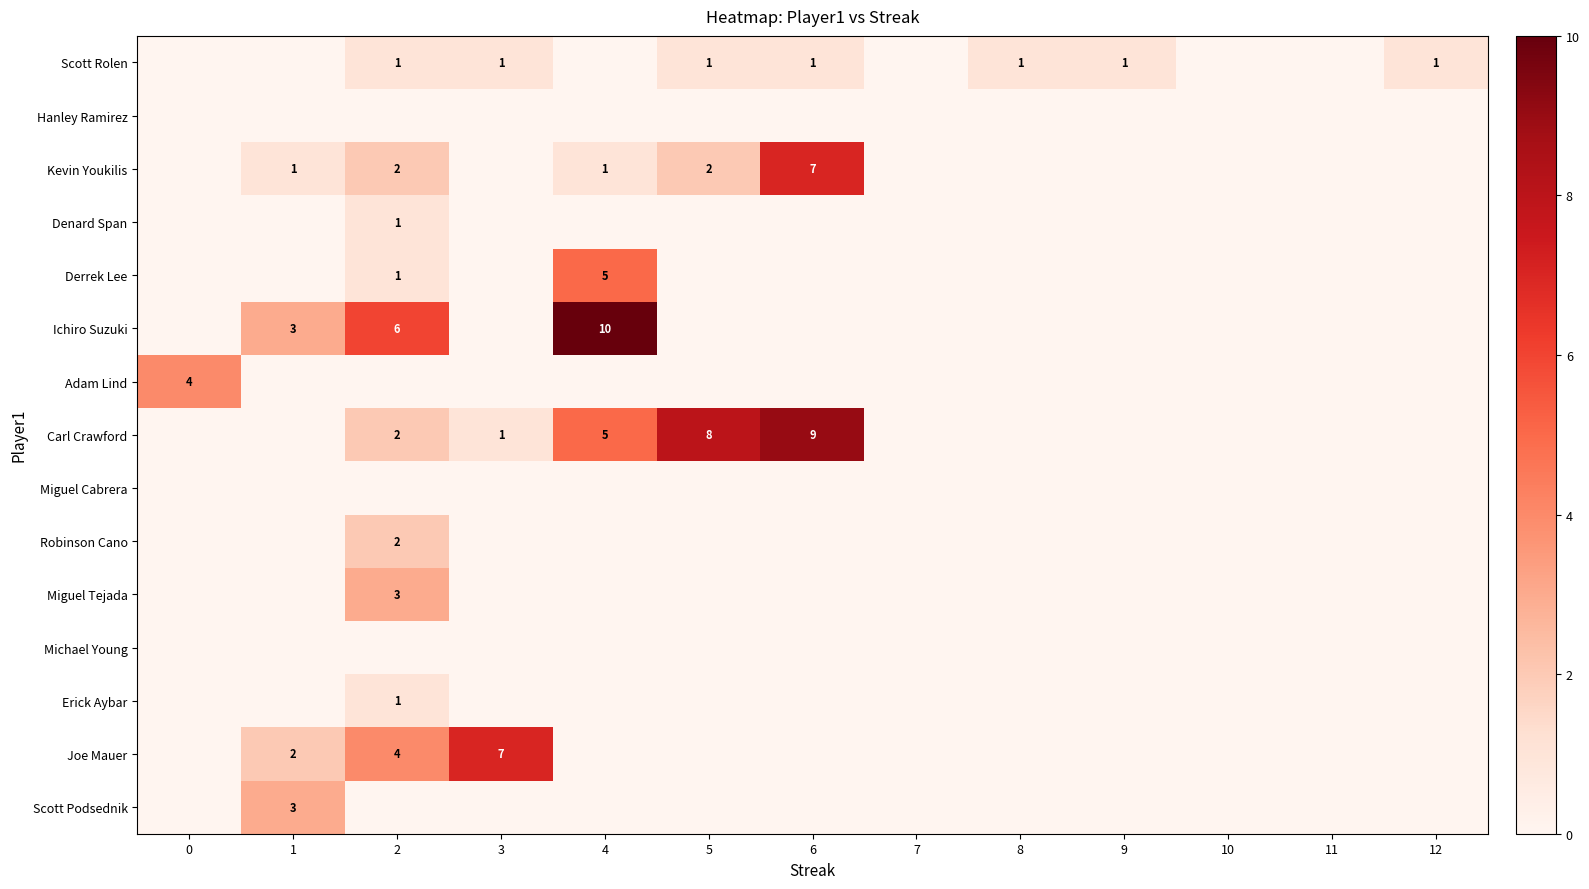

The value of Scott Rolen at 8 is 1. True or false?

True